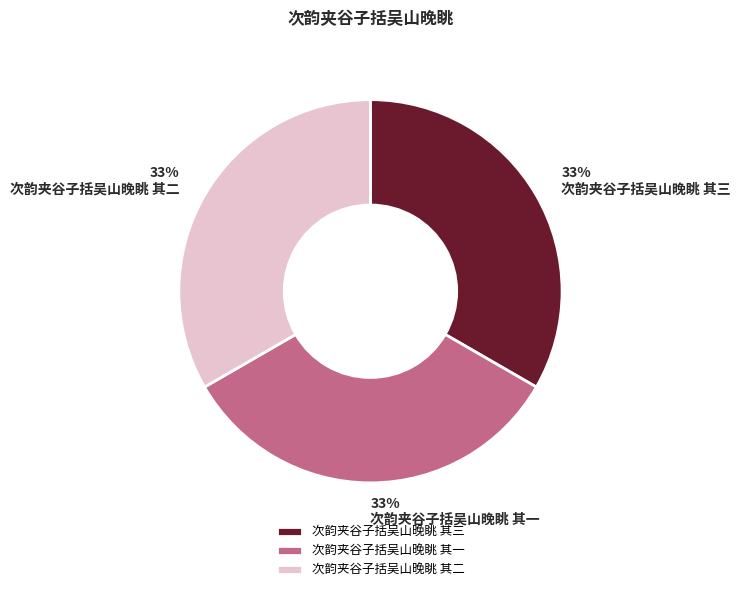

Do 次韵夹谷子括吴山晚眺 其二 and 次韵夹谷子括吴山晚眺 其一 together represent more than half of the pie?

Yes